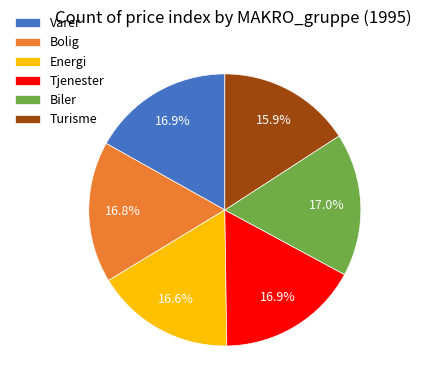

Does Turisme represent more than half of the total?

No